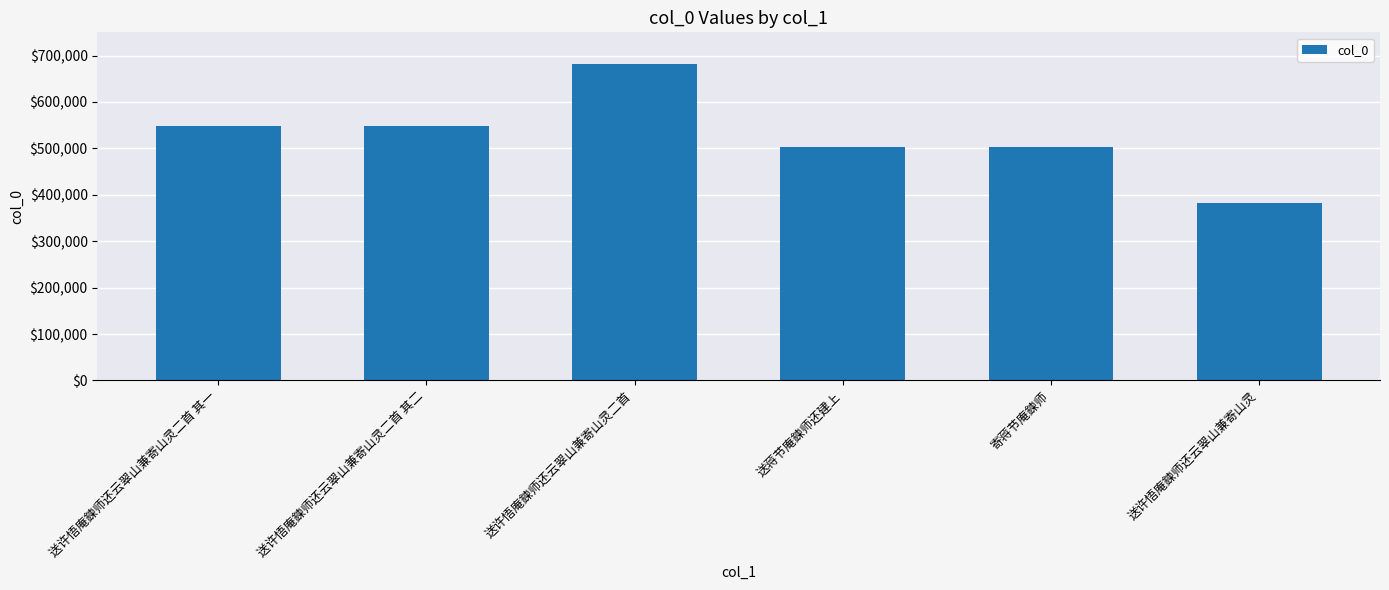

What is the average value?

527752